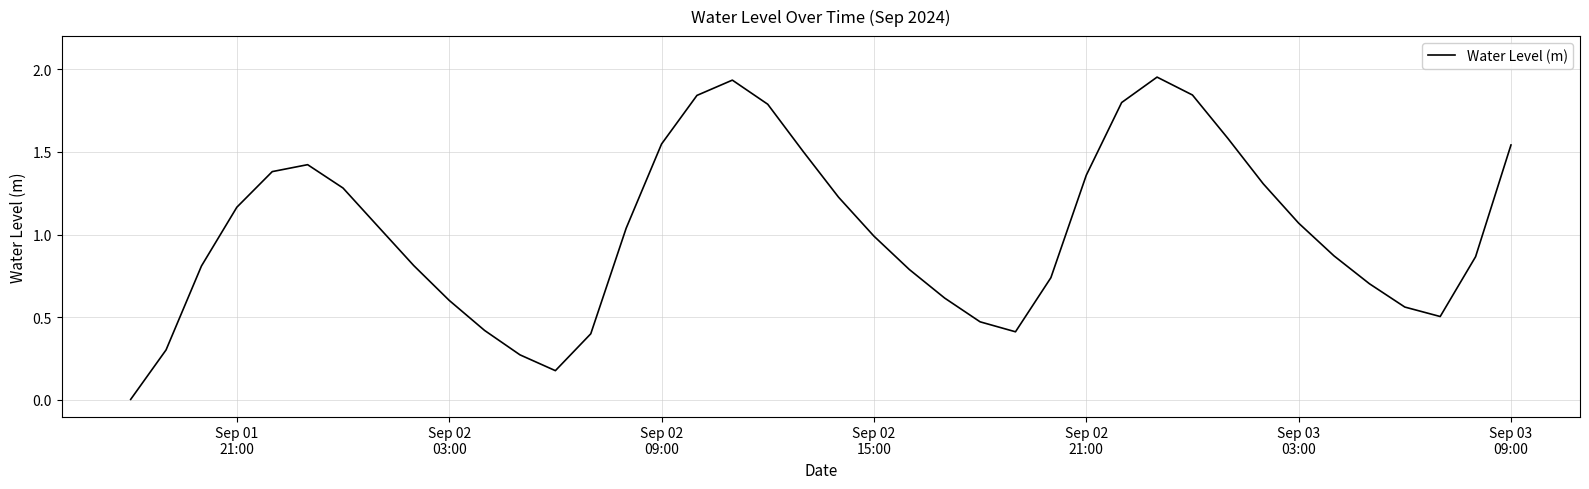

Reading right to left, list all the values displayed in this chart.

1.5	0.9	0.5	0.6	0.7	0.9	1.1	1.3	1.6	1.8	2.0	1.8	1.4	0.7	0.4	0.5	0.6	0.8	1.0	1.2	1.5	1.8	1.9	1.8	1.5	1.0	0.4	0.2	0.3	0.4	0.6	0.8	1.0	1.3	1.4	1.4	1.2	0.8	0.3	0.0